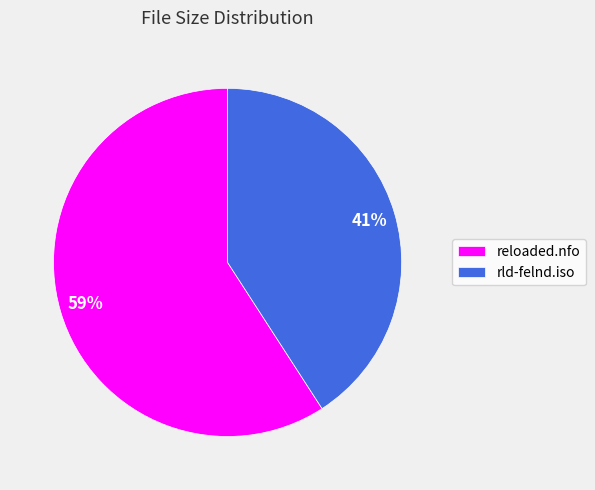

Between reloaded.nfo and rld-felnd.iso, which is larger?

reloaded.nfo